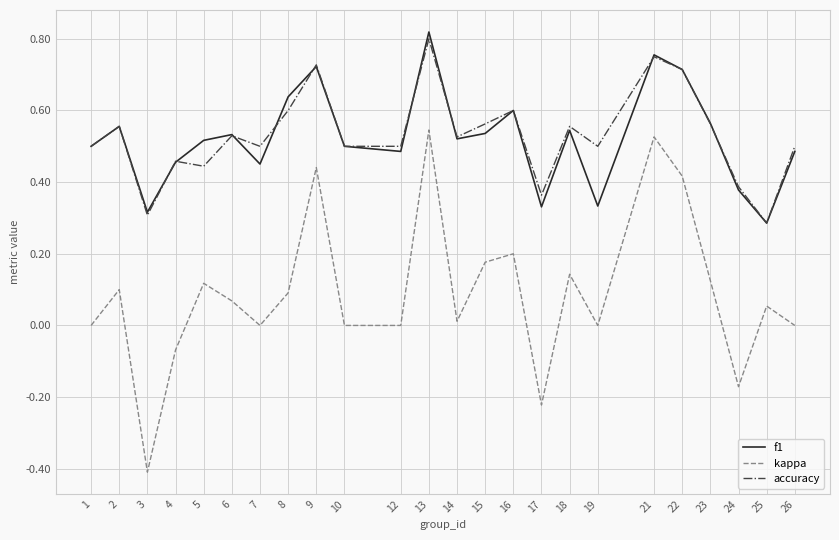

Where is the first local minimum for f1?

3